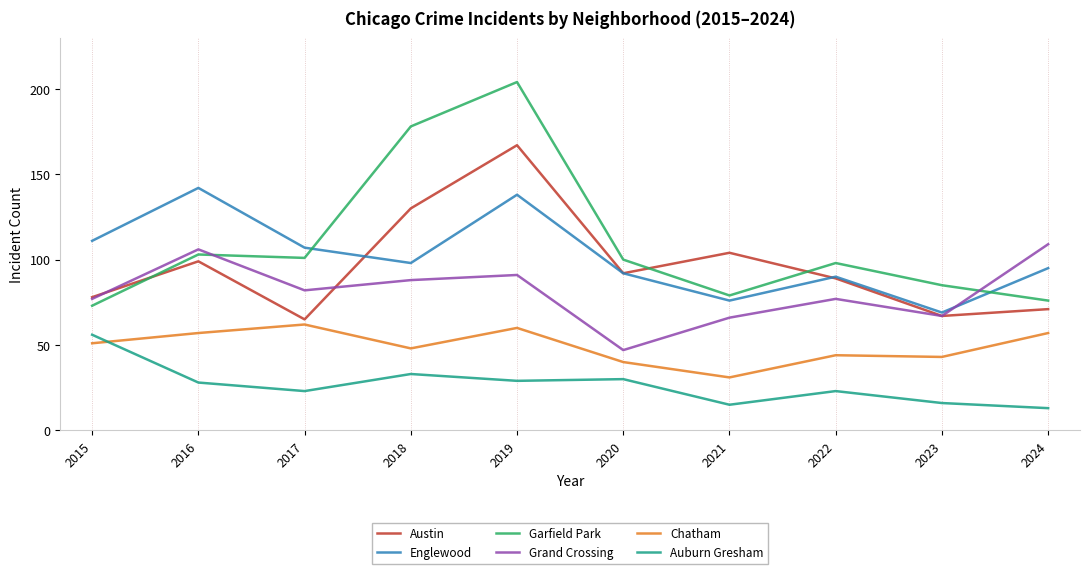

True or false: Auburn Gresham and Englewood cross at least once.

False